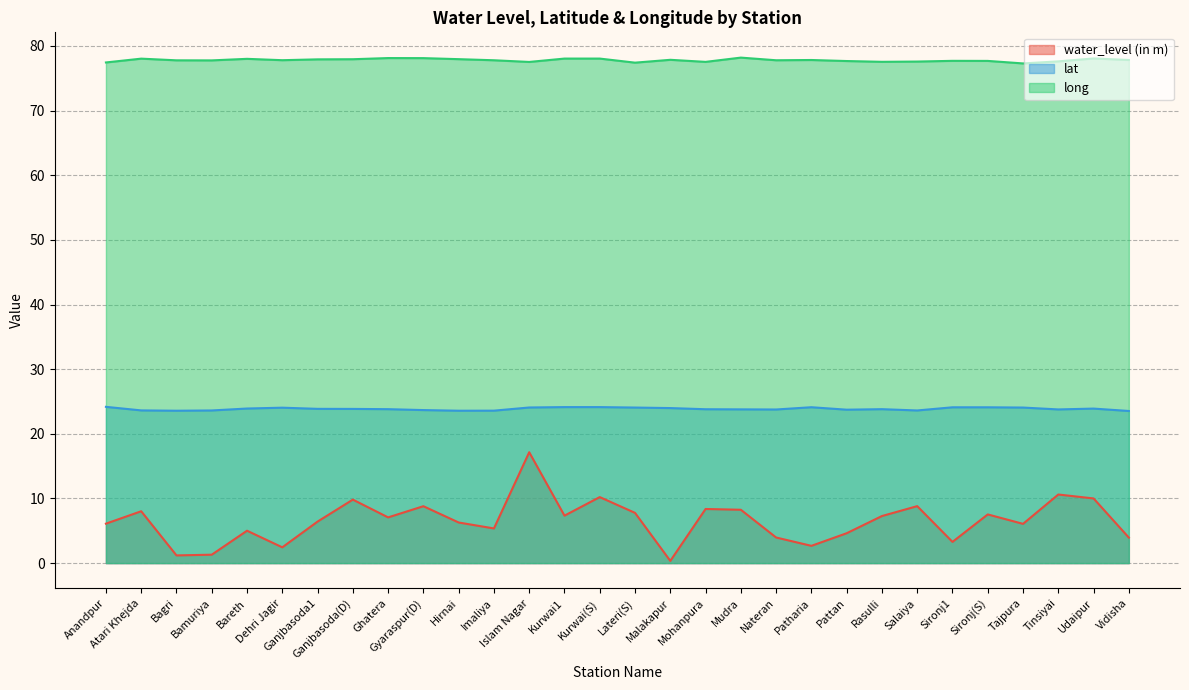

Which series has the largest total across all categories?

long